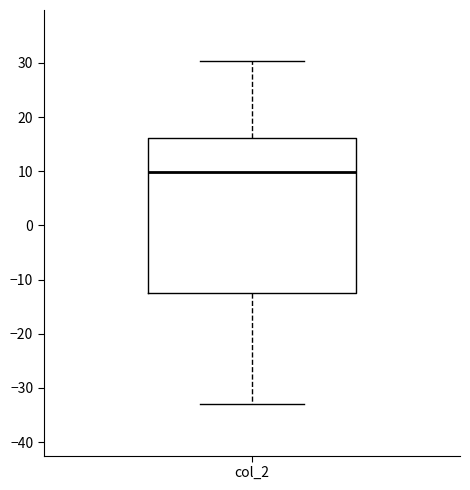

Where does the median line of the box for col_2 sit on the y-axis? The values are not printed on the chart, so give them approximately, as read against the axis.

10